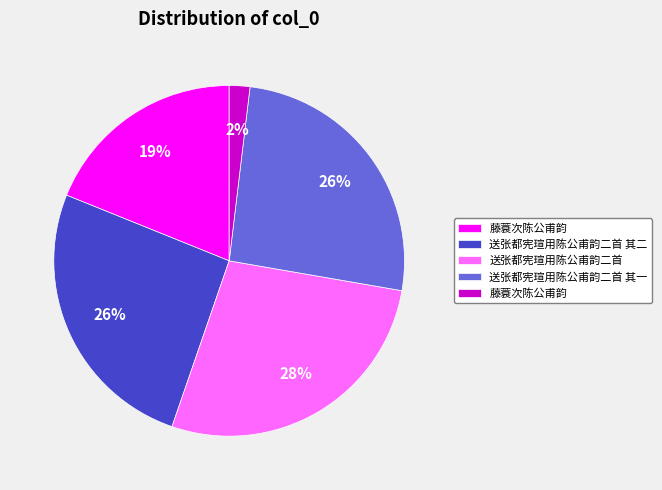

Count the number of slices in the pie.

5